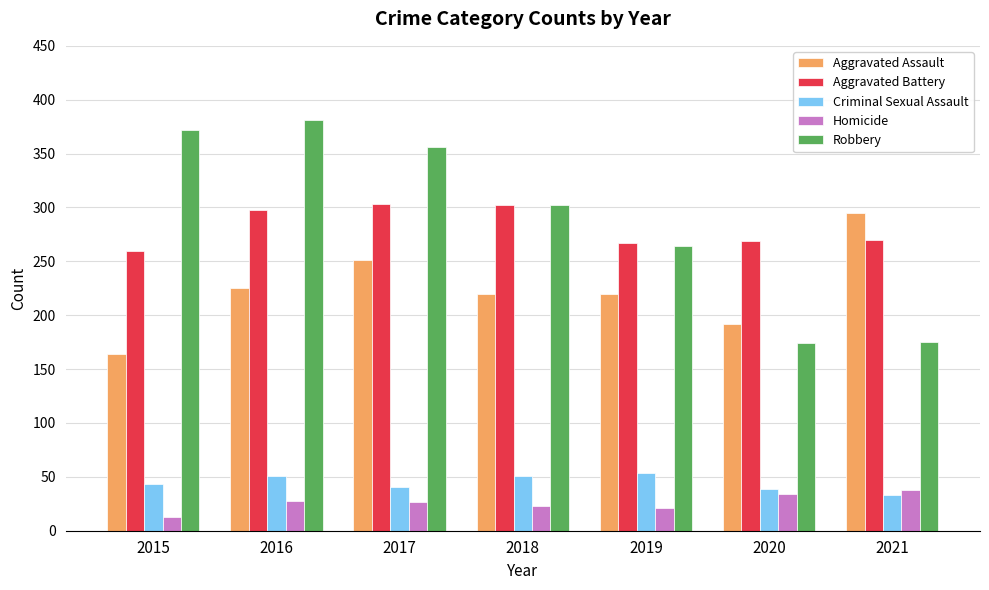

Which series has the largest total across all categories?

Robbery